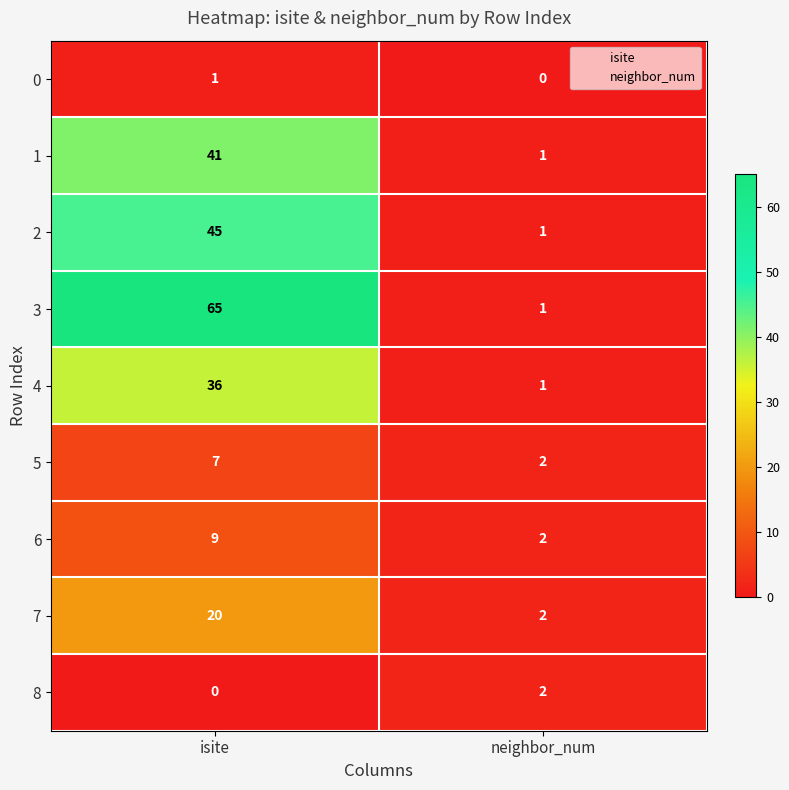

At which label is 5 closest to 4?

neighbor_num